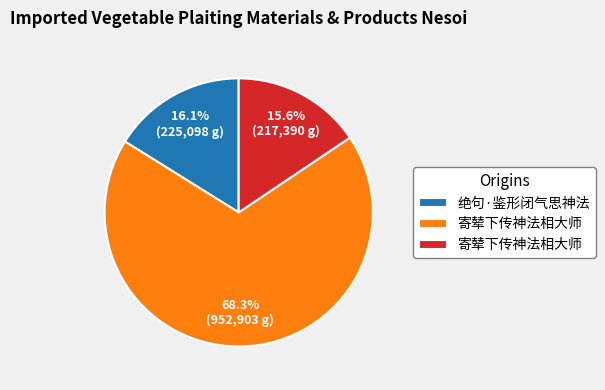

Is there a majority slice in this chart?

Yes